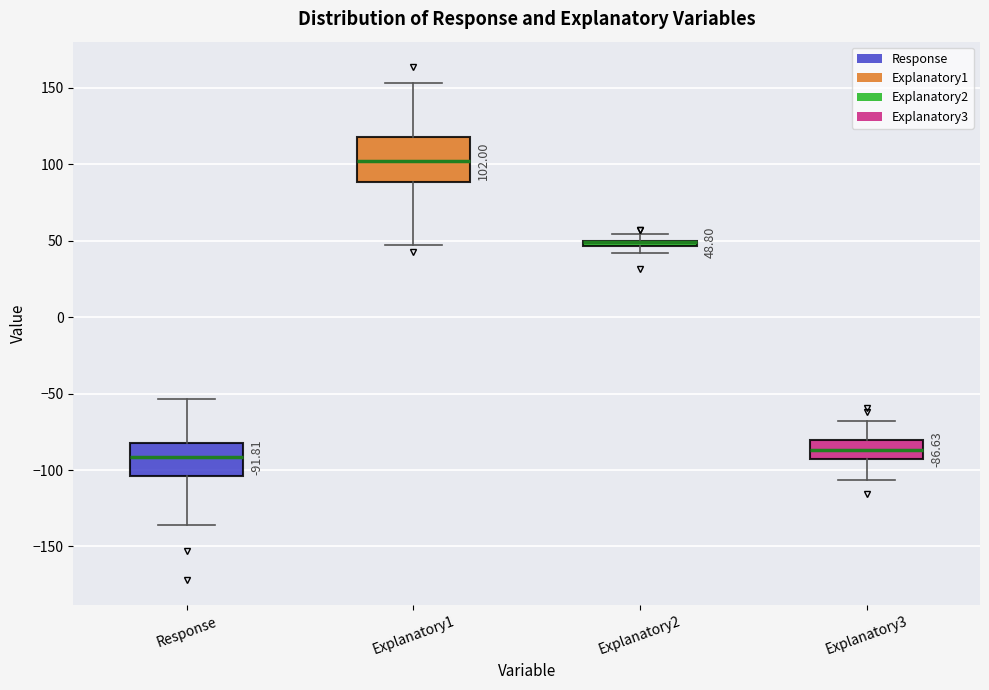

Which box is the tallest, from its lower edge to its upper edge?

Explanatory1